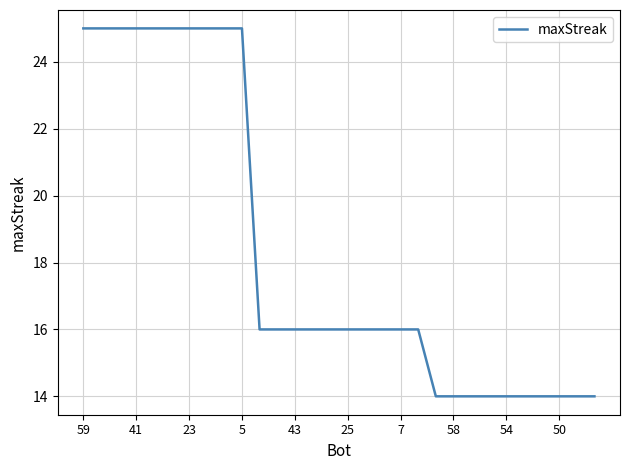

How many categories are shown in the chart?

30